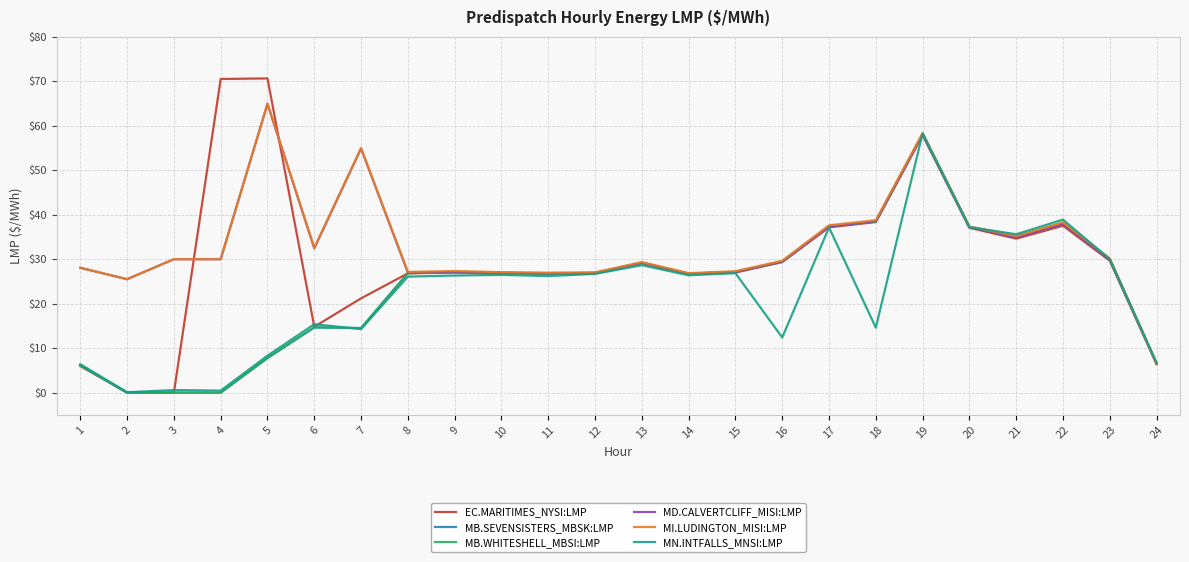

The value of MI.LUDINGTON_MISI:LMP at 10 is 27.1. True or false?

True